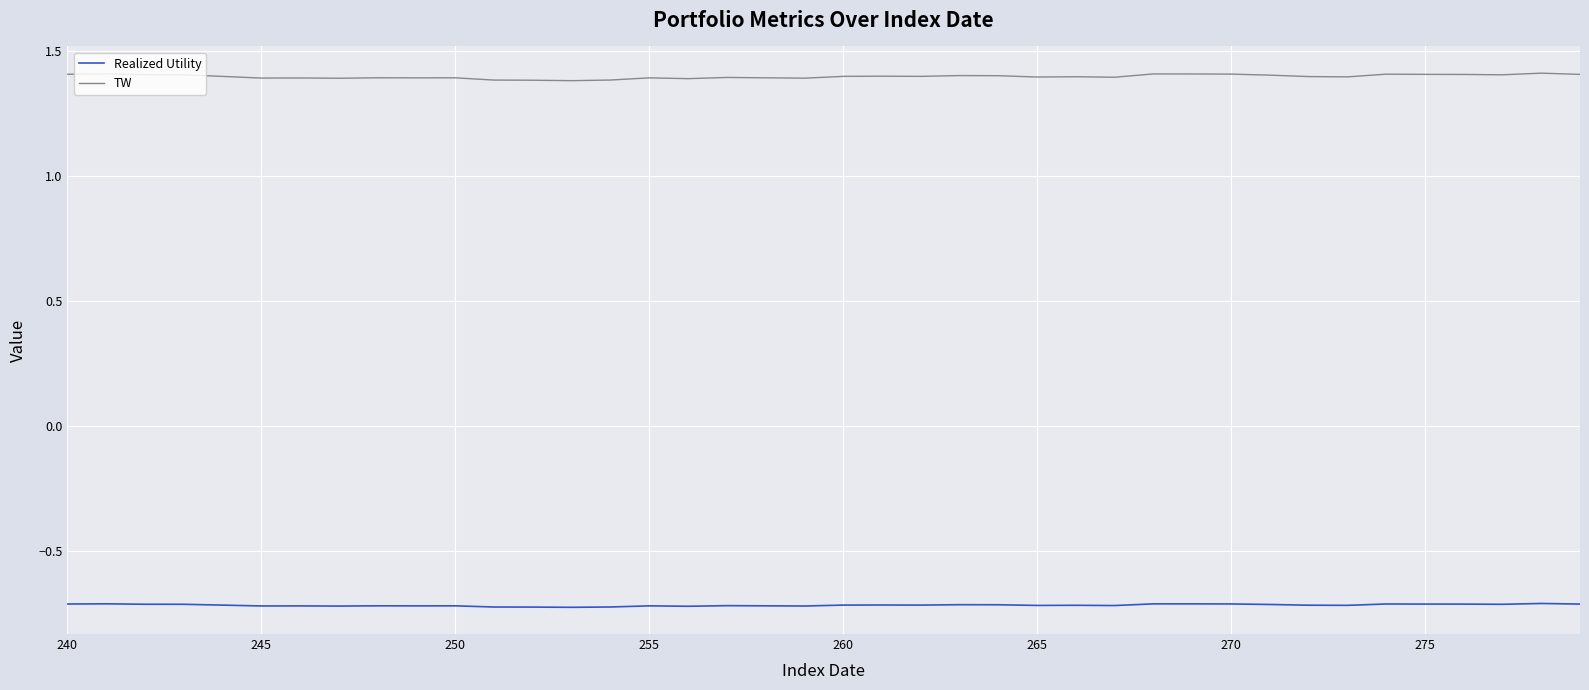

What is the maximum value shown in the chart?

1.4